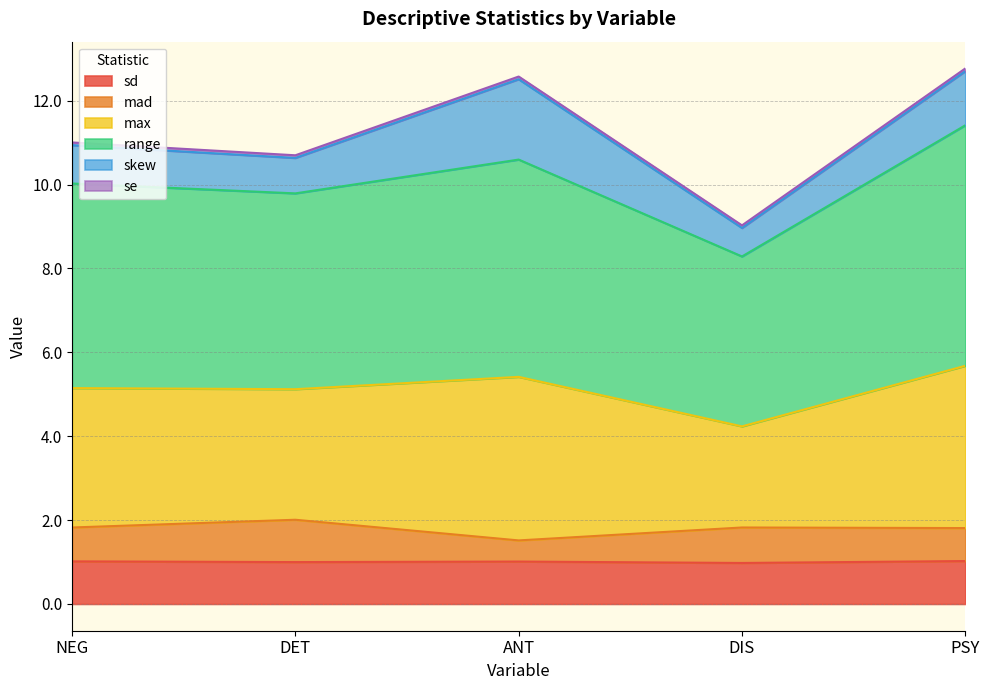

What is the minimum value for sd?

1.0